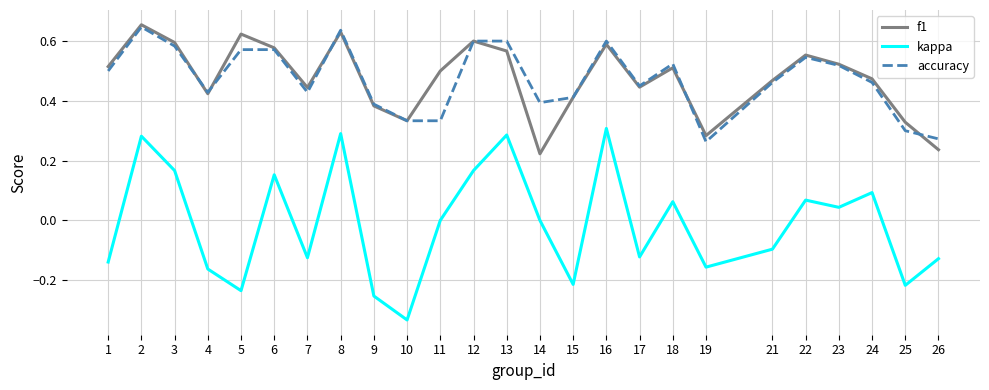

What is the total value across all series at 16?

1.5